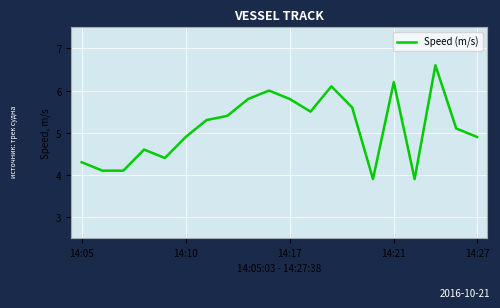

What is the difference between the maximum and minimum values?

2.7